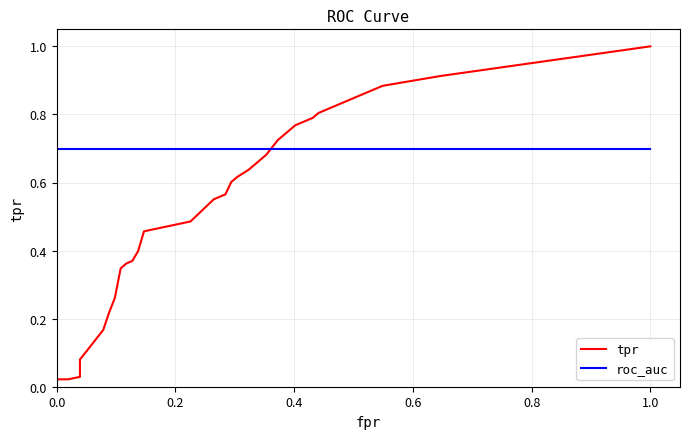

What is the maximum value shown in the chart?

1.0